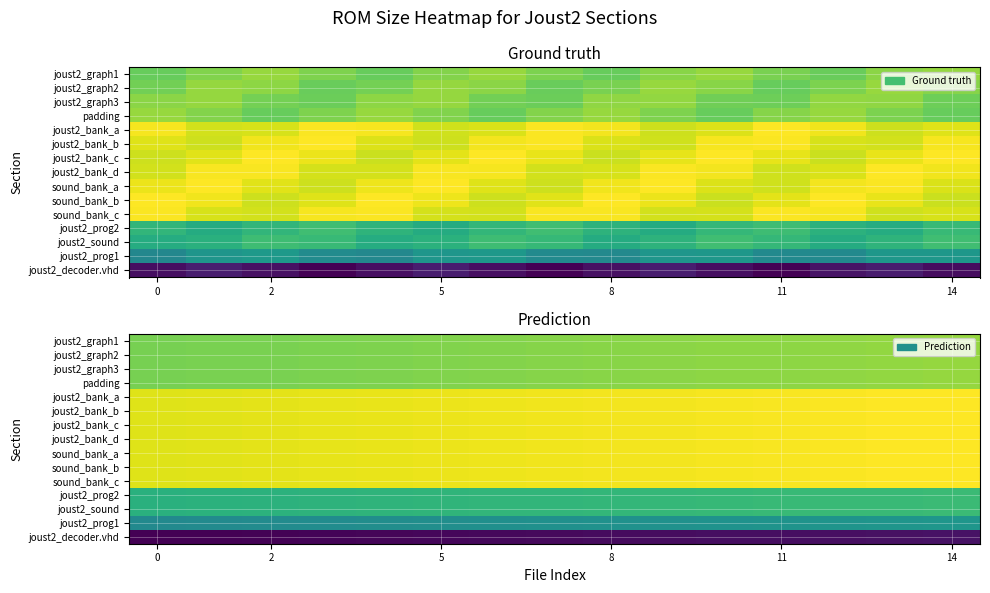

What is the maximum value shown in the chart?

10.4